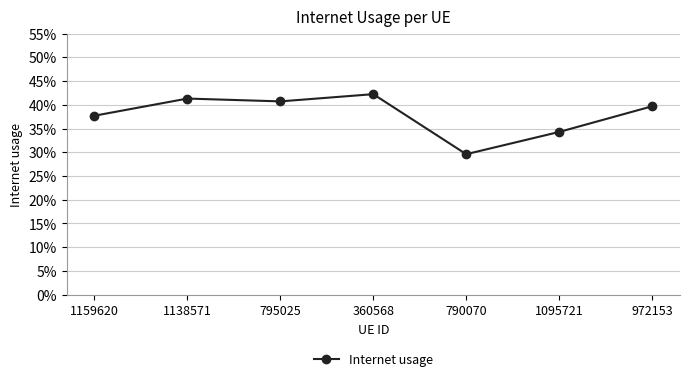

What is the smallest value displayed?

0.3